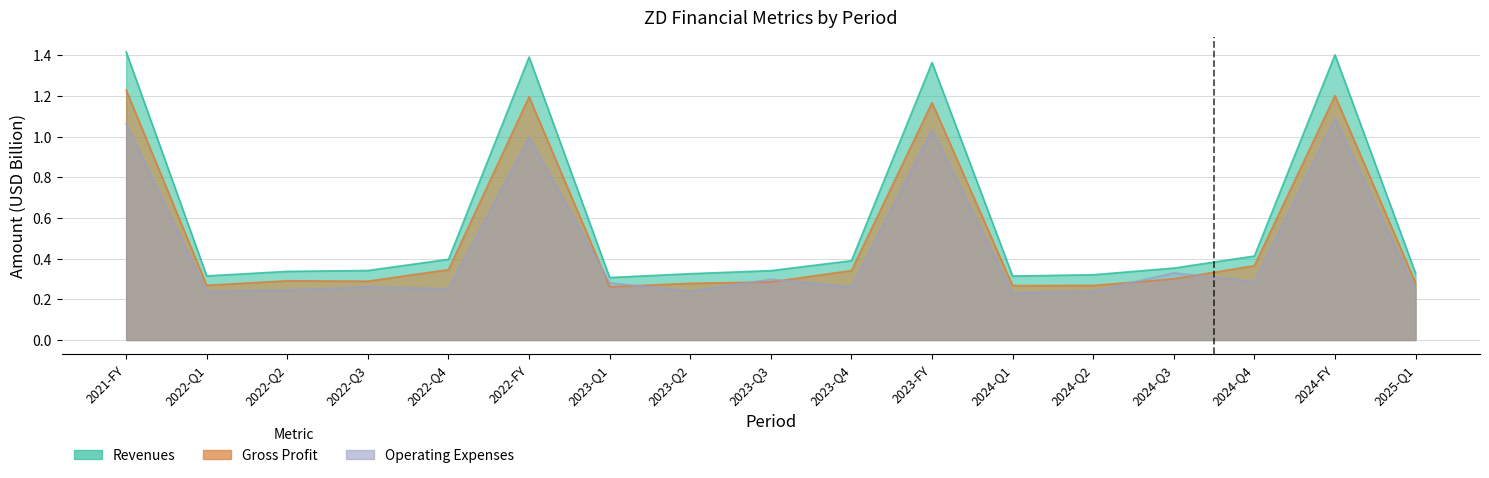

What is the greatest value displayed?

1.4